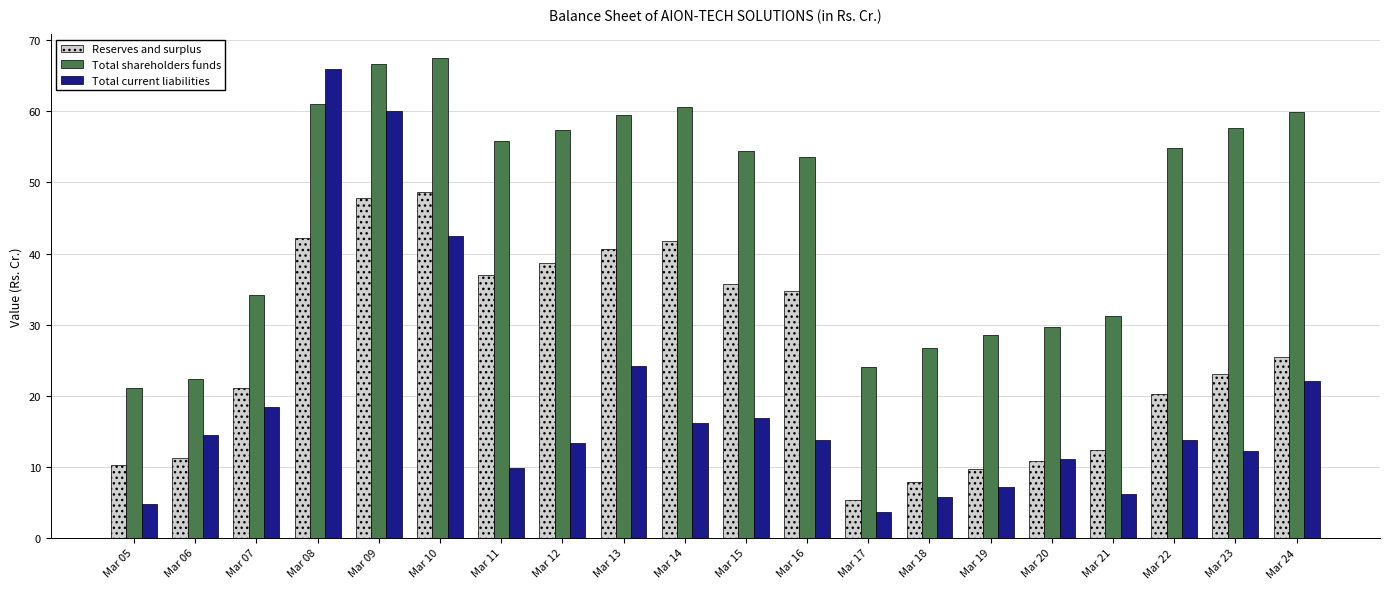

At Mar 10, list the series in order from smallest to largest.

Total current liabilities, Reserves and surplus, Total shareholders funds